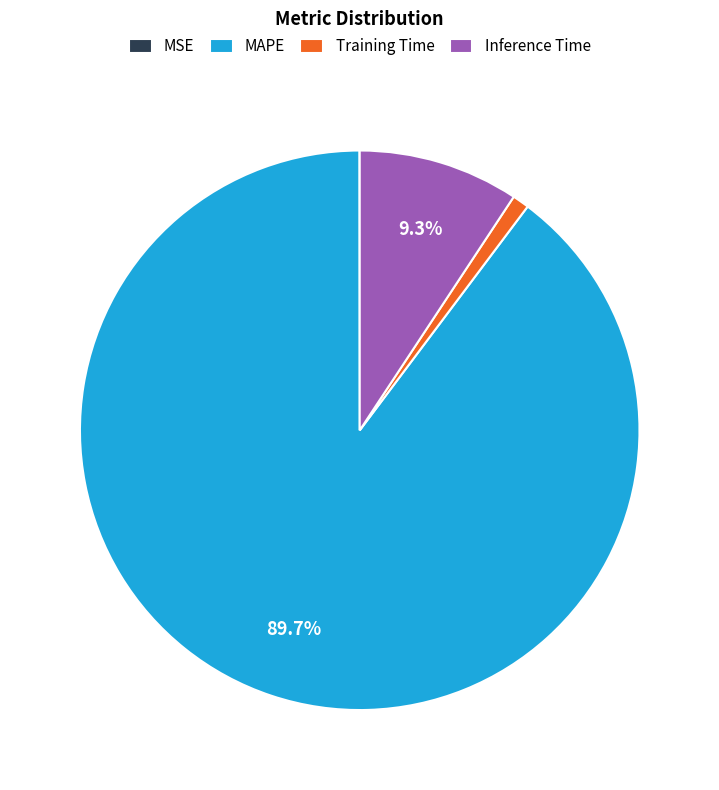

Is MAPE the majority of the pie?

Yes